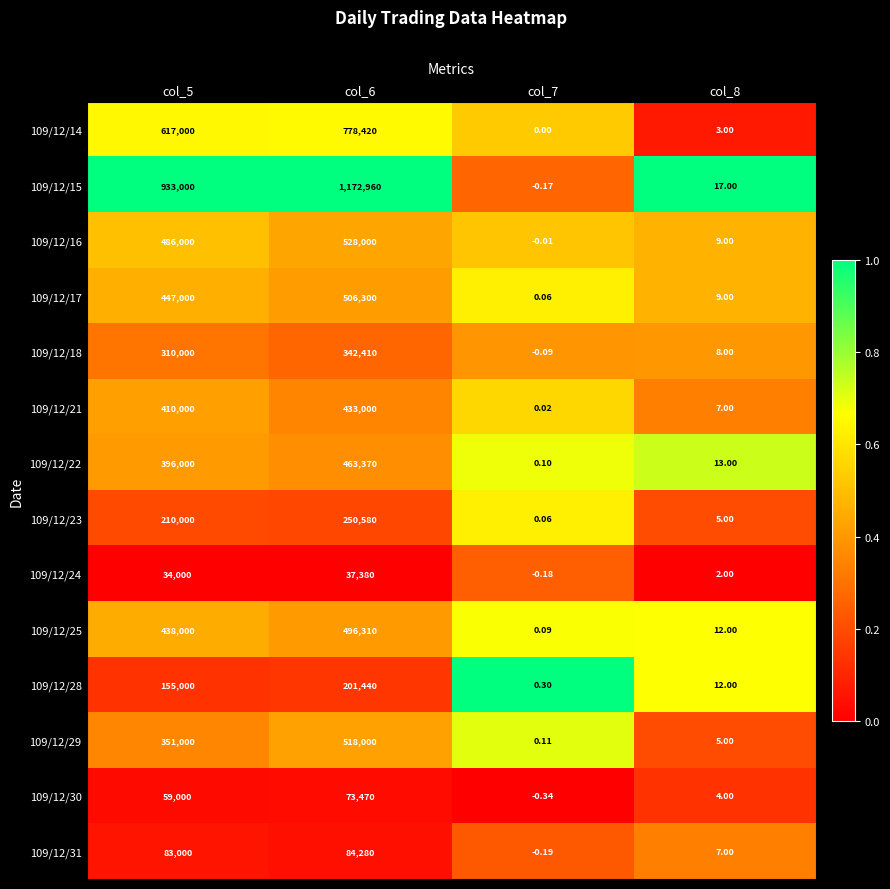

Is the value of 109/12/17 at col_7 greater than the value of 109/12/15 at col_7?

Yes